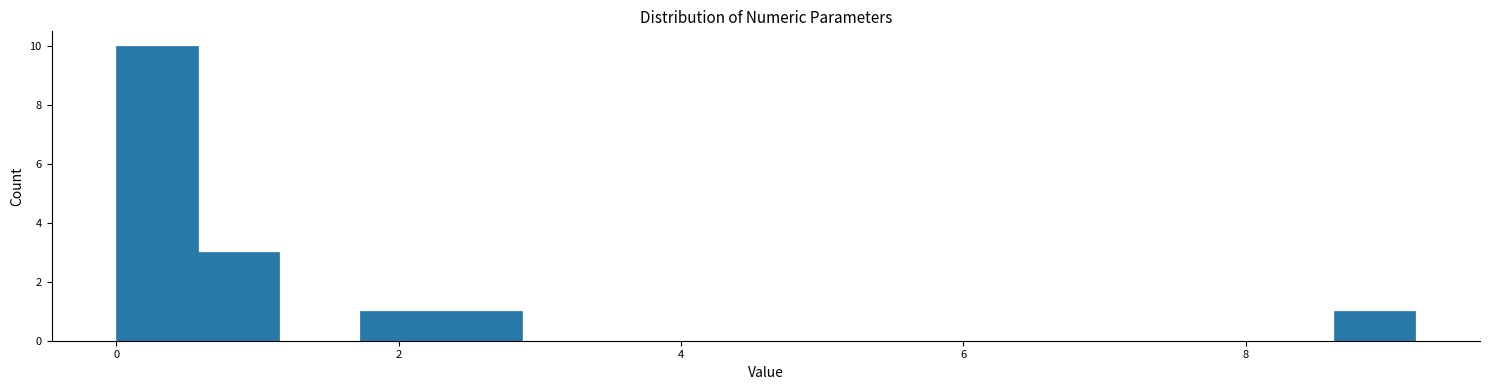

Read against the x-axis, roughly where is the centre of the tallest bar?

0.2